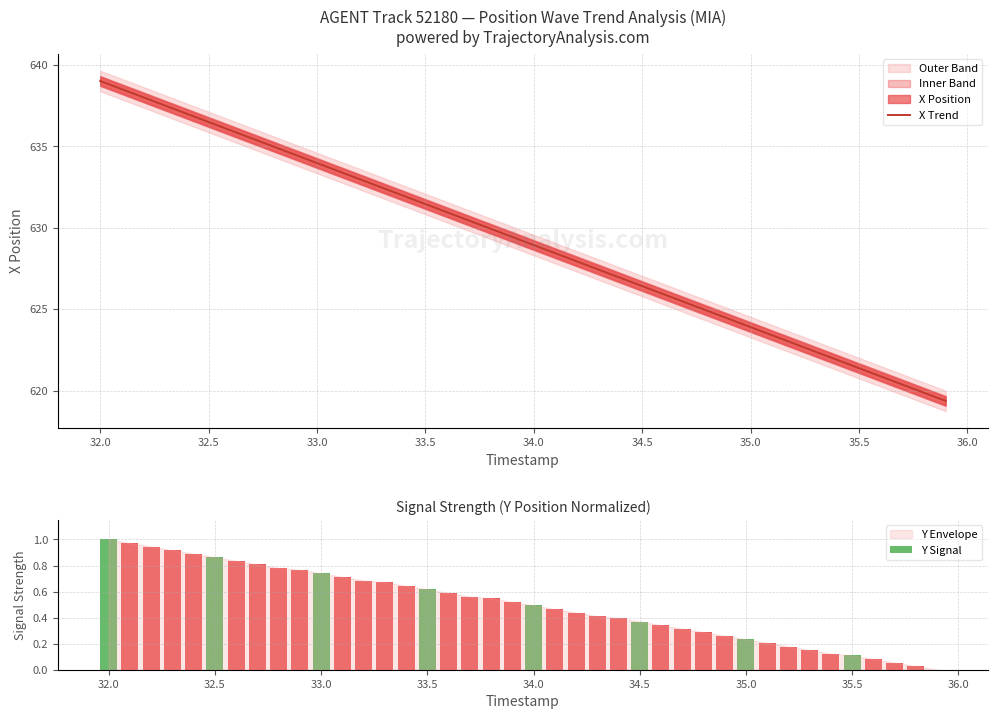

The X Trend series shows 906.6 at 34.0. True or false?

False